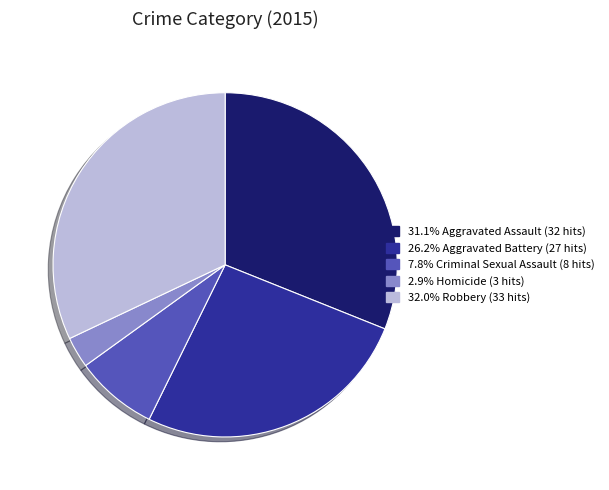

Is there a majority slice in this chart?

No